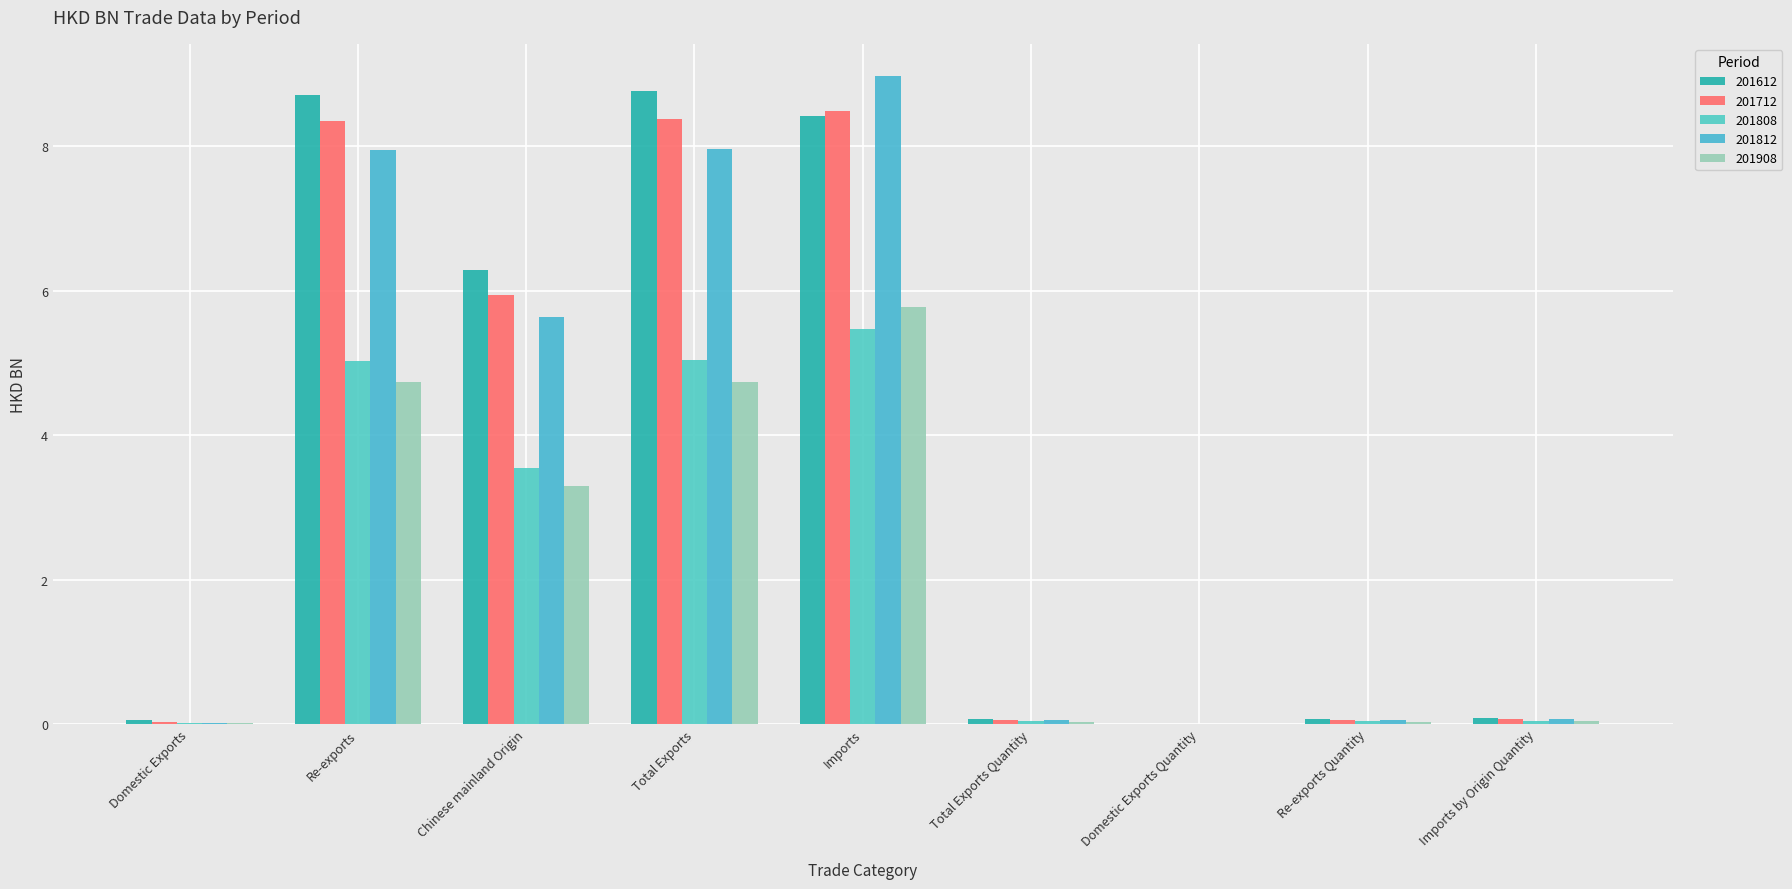

What is the total value across all series at Domestic Exports?

0.1